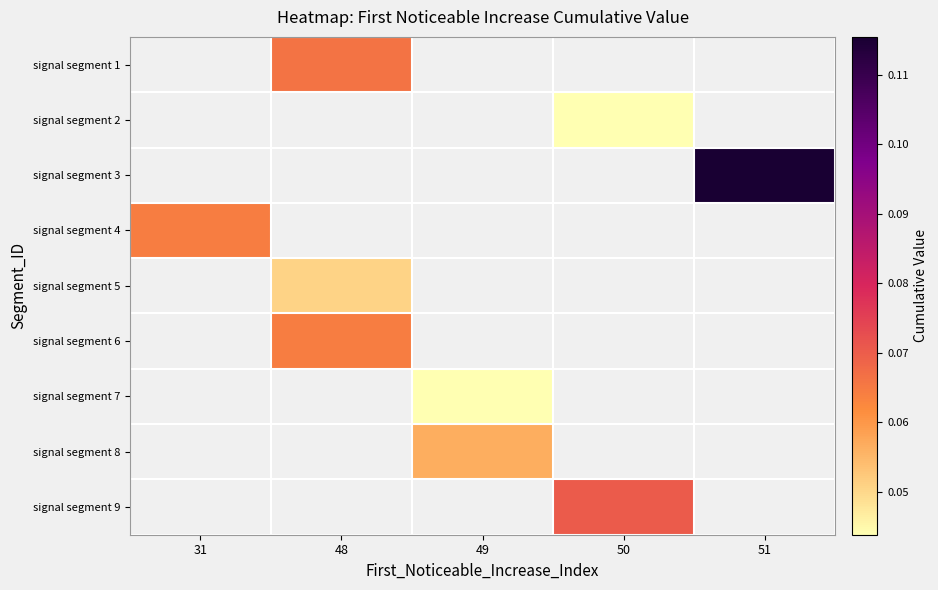

Is the value of signal segment 3 at 48 greater than the value of signal segment 1 at 31?

No